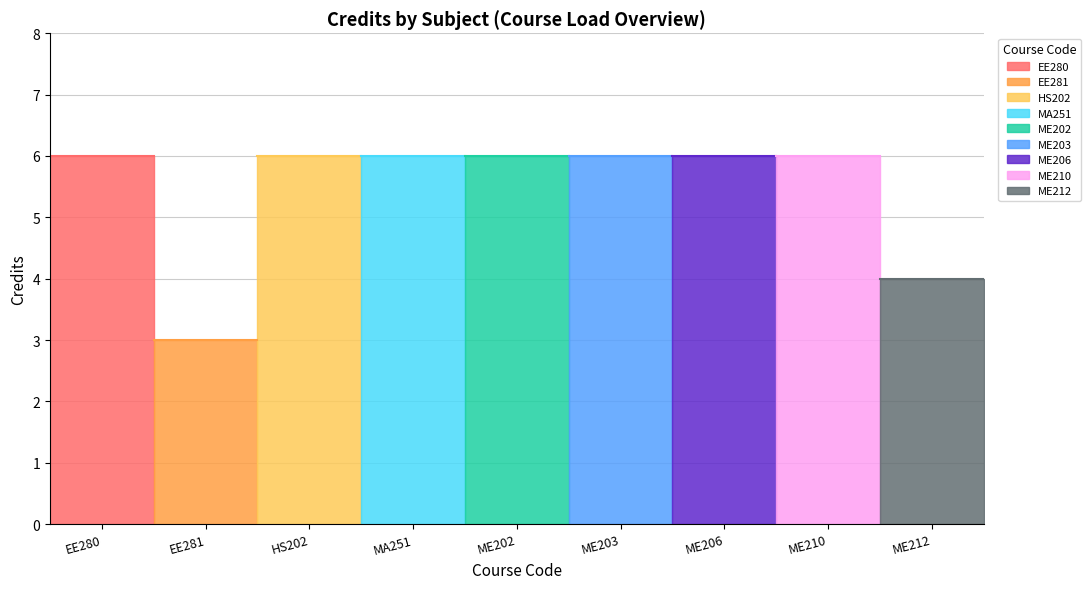

What is the value of the 2nd point from the left?

3